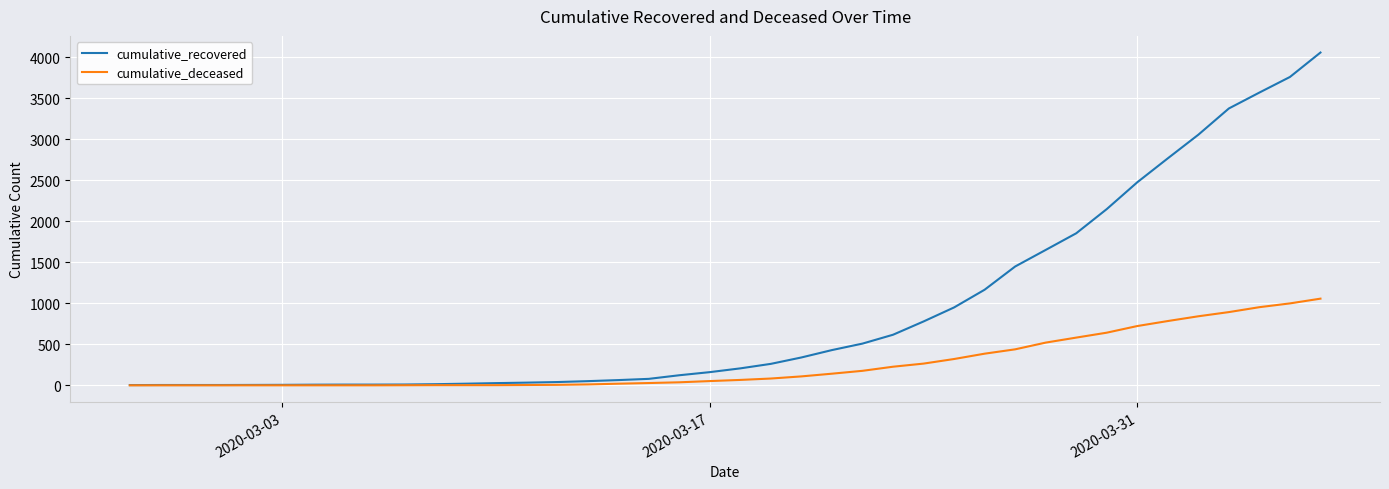

What is the greatest value displayed?

4058